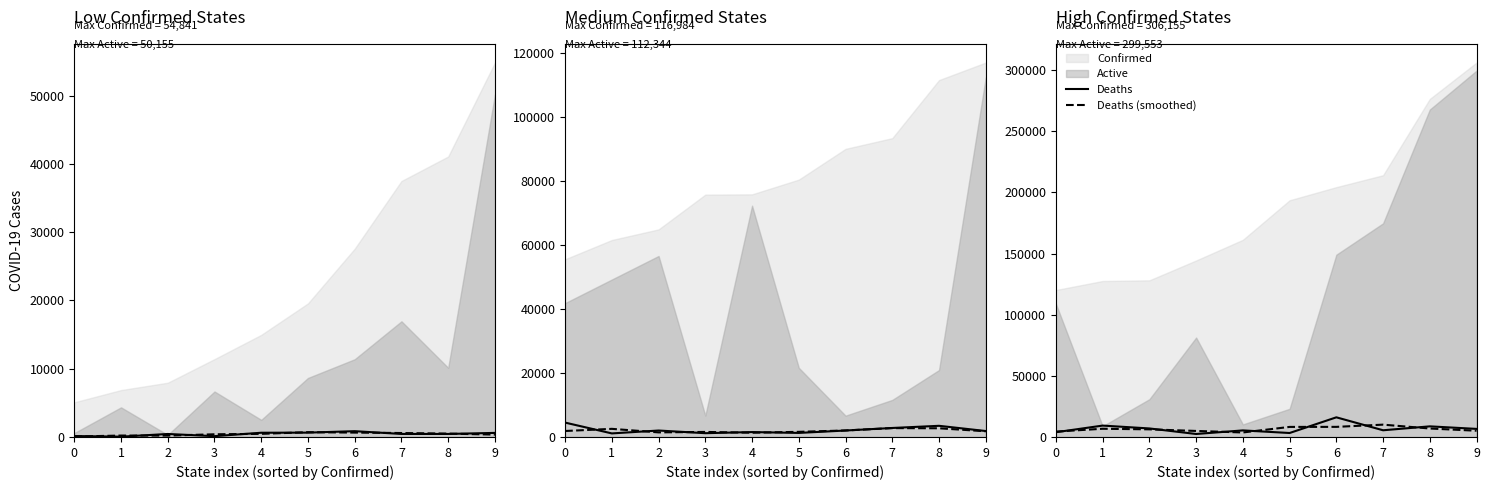

At which label is Deaths (smoothed) closest to 6879?

8